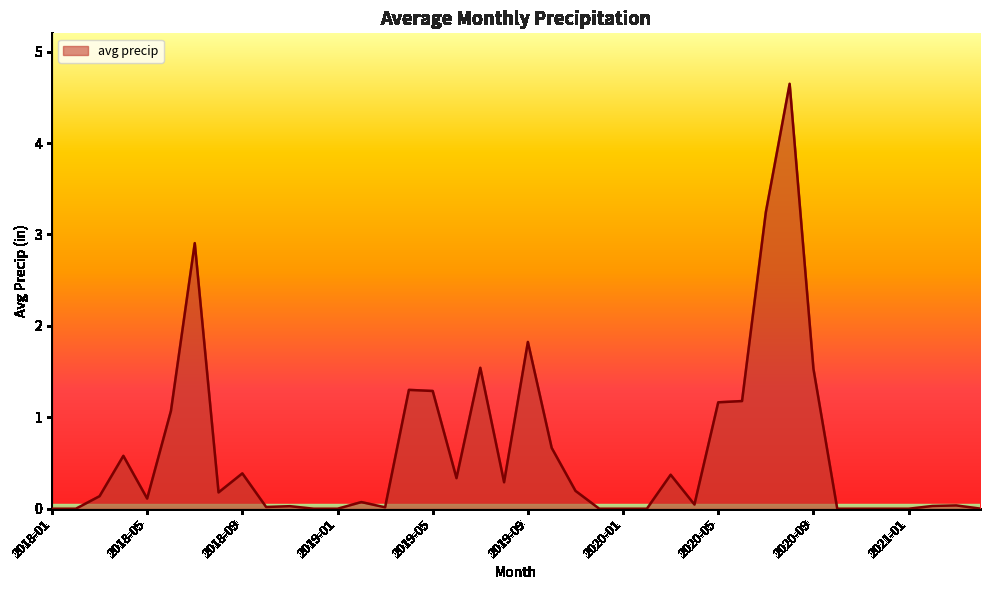

What is the greatest value displayed?

4.6